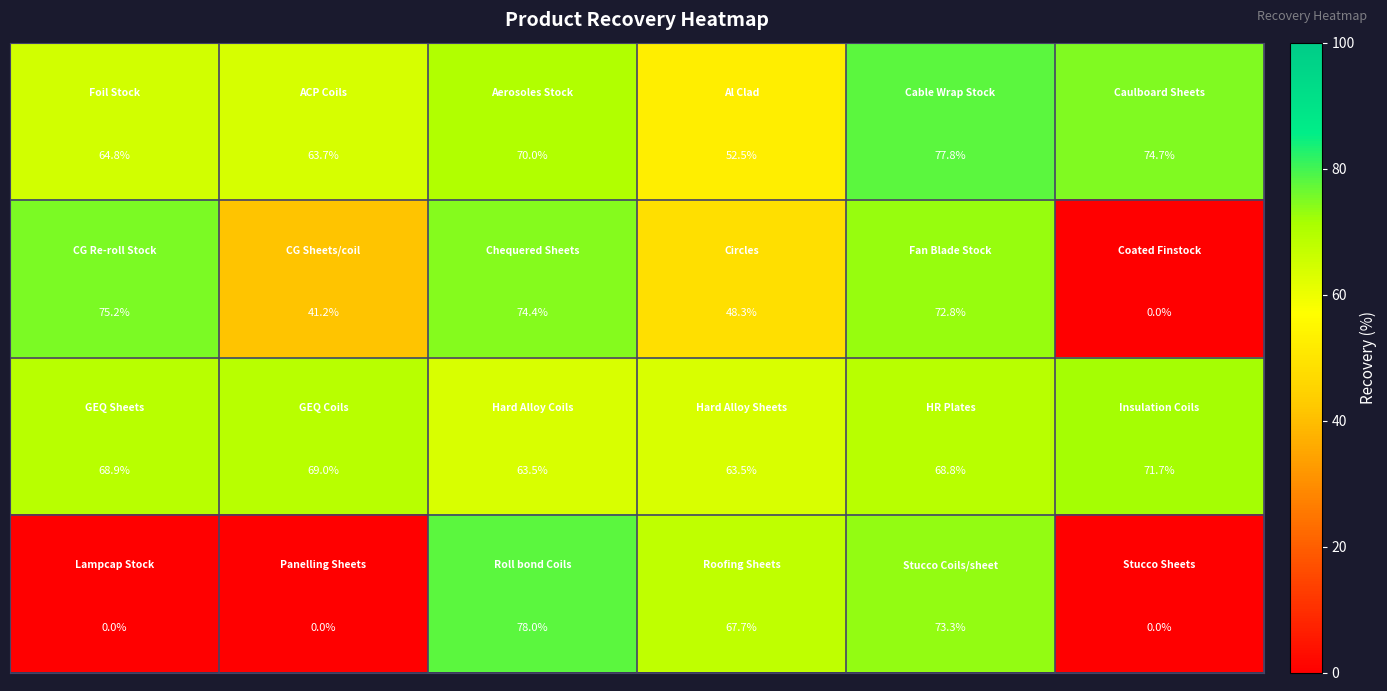

At how many categories does at least one series exceed 67?

6